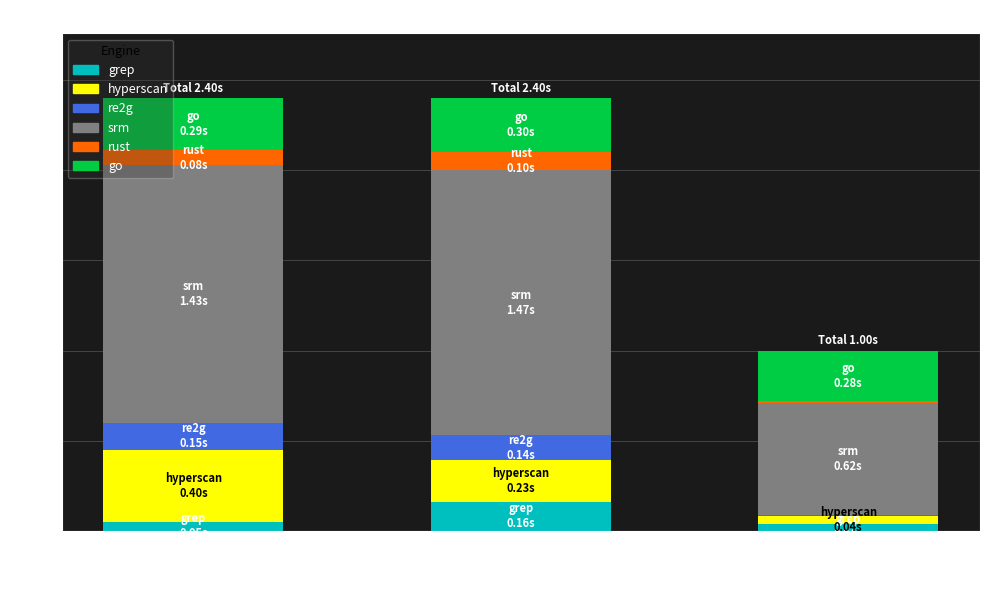

How many bars are there in total?

3